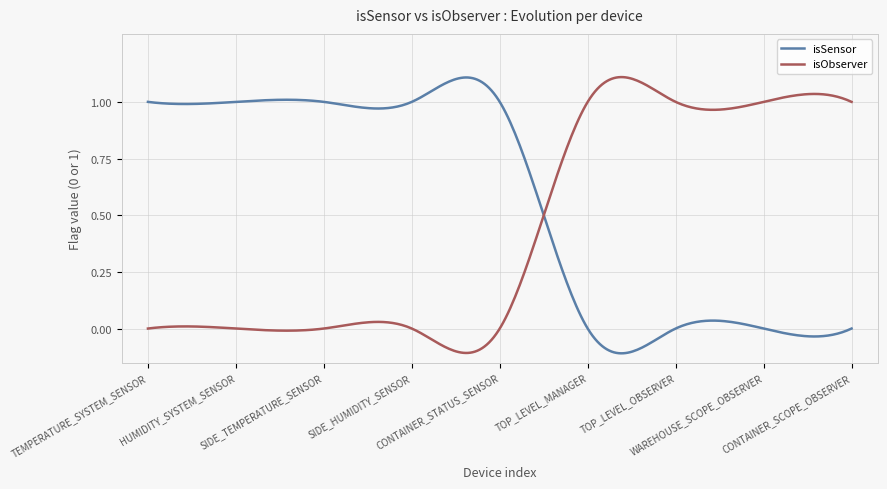

True or false: isObserver has more than 0 interior local peaks.

True